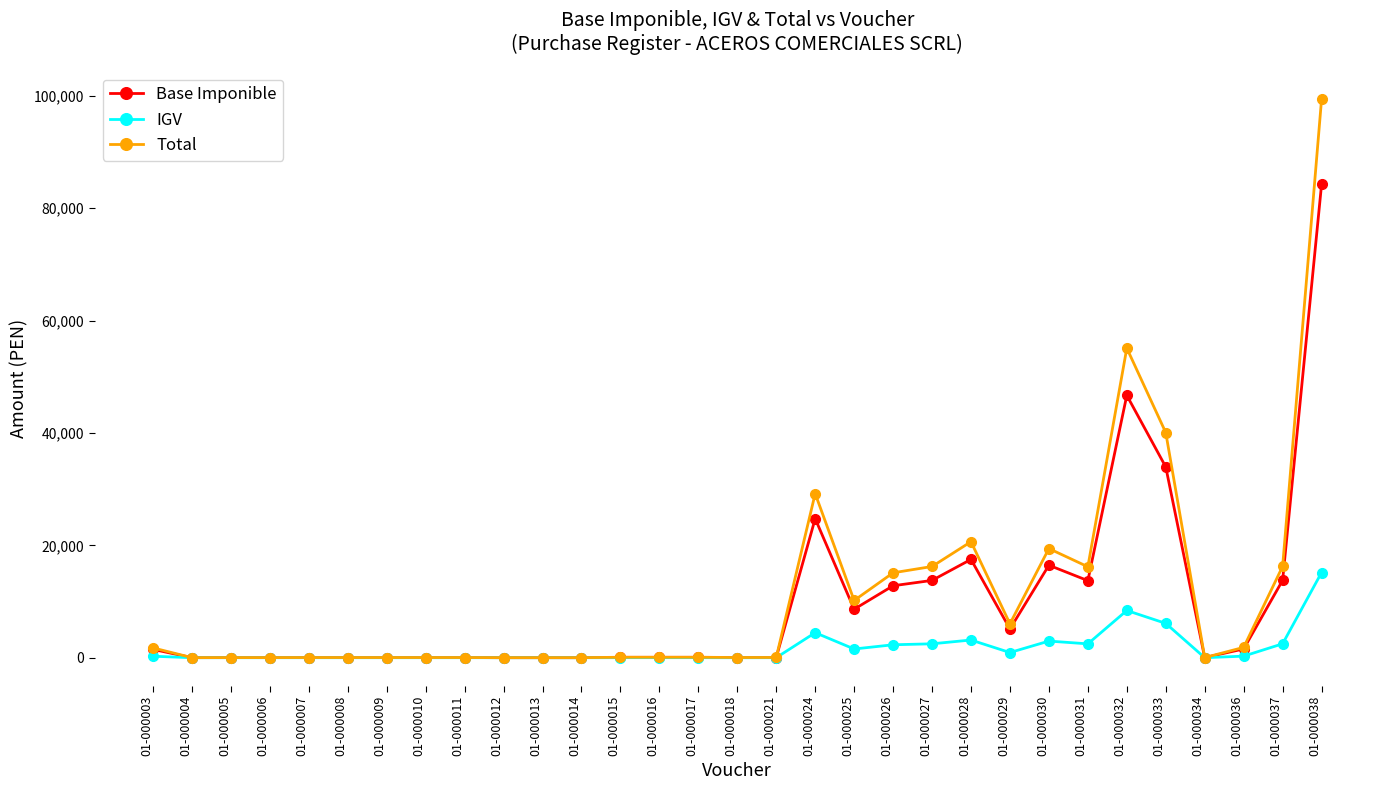

What value does the IGV series have at 01-000026?

2305.8